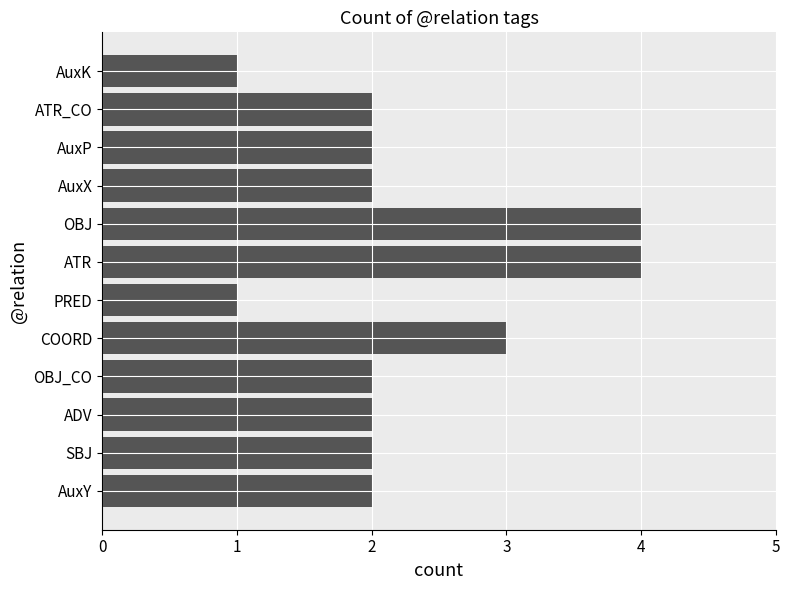

Reading bottom to top, extract all data points from this chart.

2	2	2	2	3	1	4	4	2	2	2	1